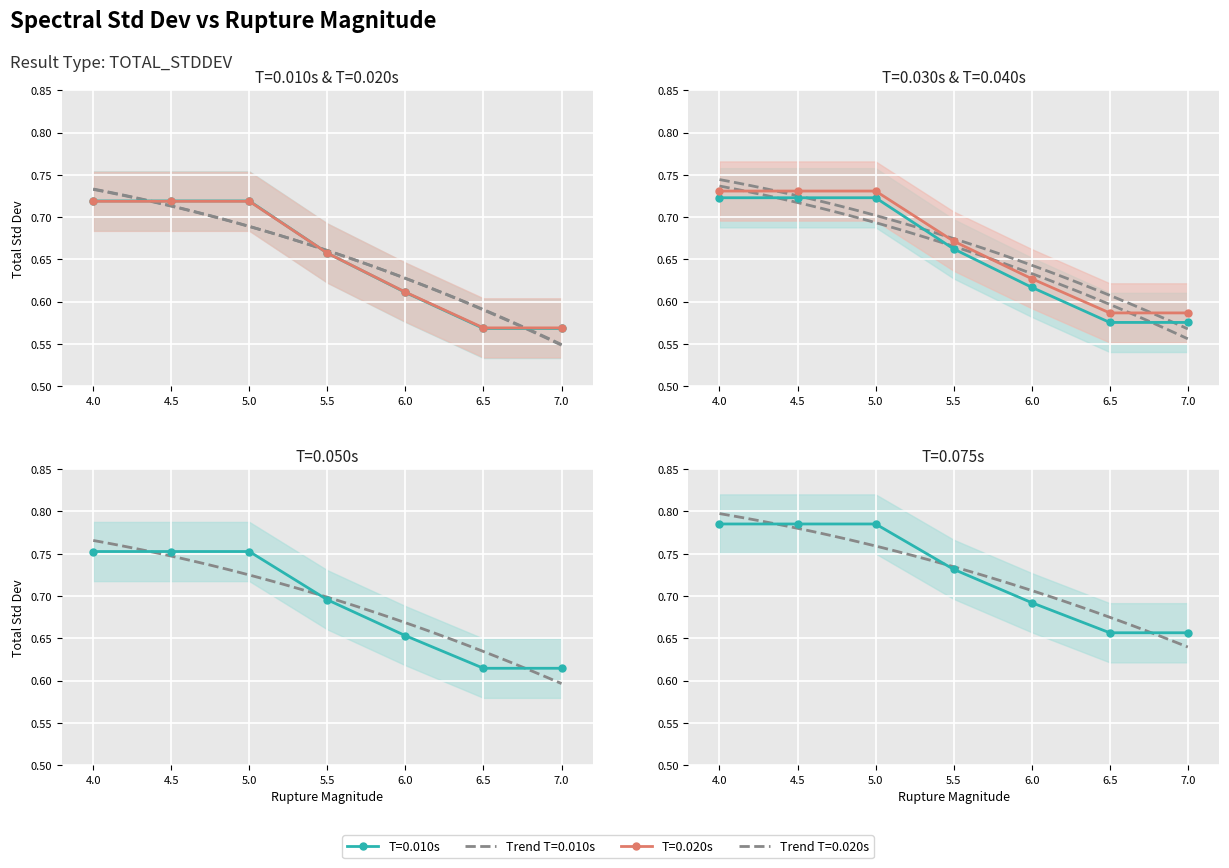

Reading right to left, list all the values displayed in this chart.

0.010: 7.0=0.6	6.5=0.6	6.0=0.6	5.5=0.7	5.0=0.7	4.5=0.7	4.0=0.7
0.020: 7.0=0.6	6.5=0.6	6.0=0.6	5.5=0.7	5.0=0.7	4.5=0.7	4.0=0.7
0.030: 7.0=0.6	6.5=0.6	6.0=0.6	5.5=0.7	5.0=0.7	4.5=0.7	4.0=0.7
0.040: 7.0=0.6	6.5=0.6	6.0=0.6	5.5=0.7	5.0=0.7	4.5=0.7	4.0=0.7
0.050: 7.0=0.6	6.5=0.6	6.0=0.7	5.5=0.7	5.0=0.8	4.5=0.8	4.0=0.8
0.075: 7.0=0.7	6.5=0.7	6.0=0.7	5.5=0.7	5.0=0.8	4.5=0.8	4.0=0.8